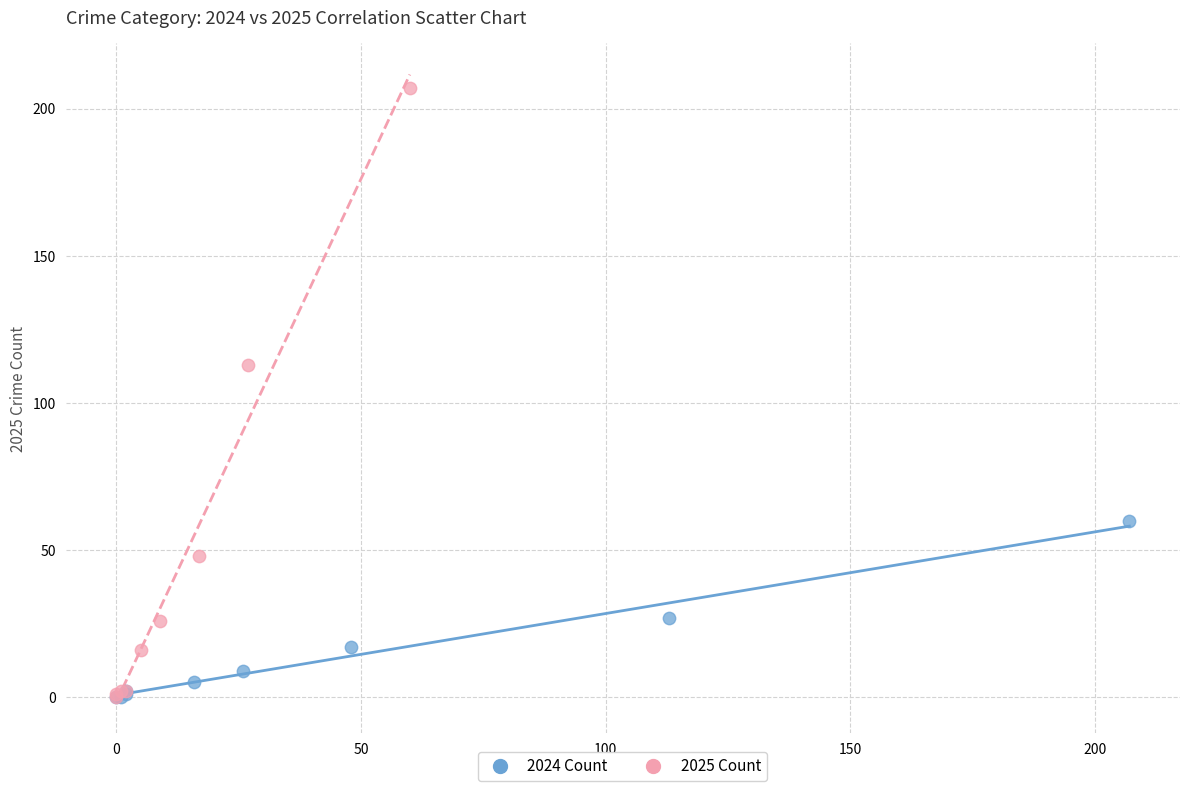

Which series has the widest spread of Y values?

2025 Count